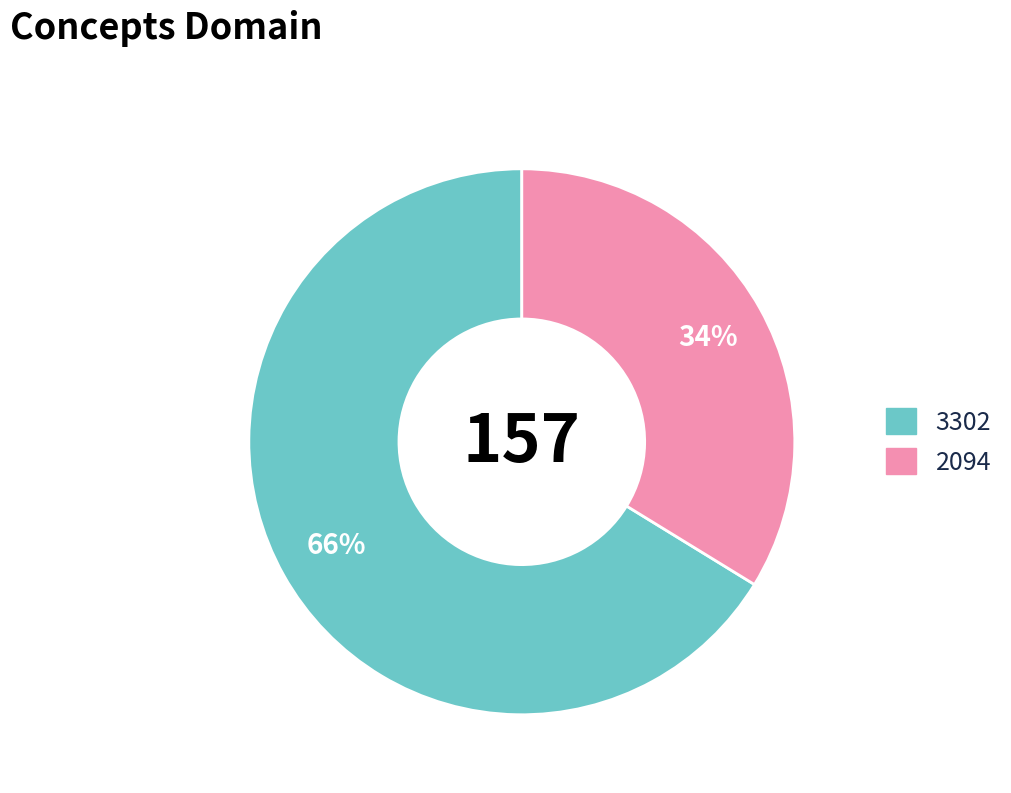

True or false: 2094 accounts for 34% of the total.

True